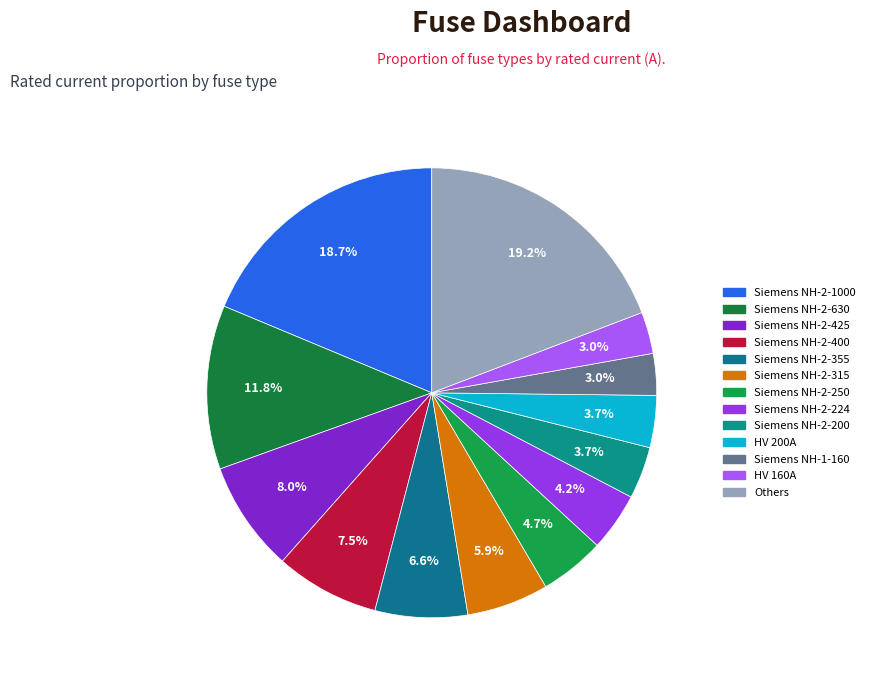

How many slices are in this pie chart?

13